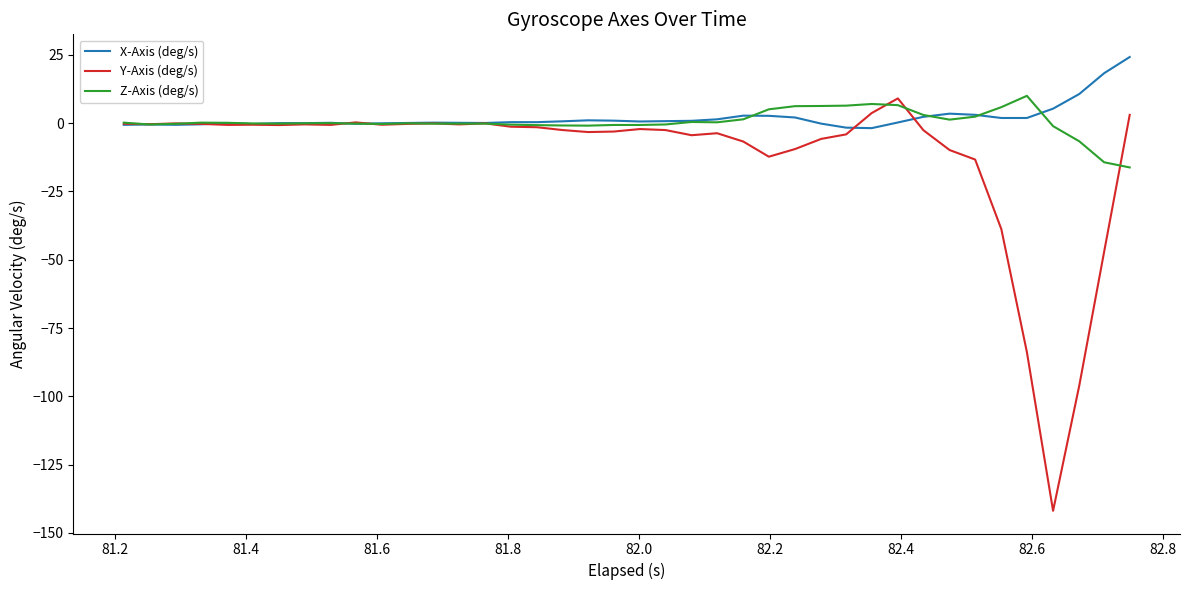

Which series has the widest spread of values?

Y-Axis (deg/s)